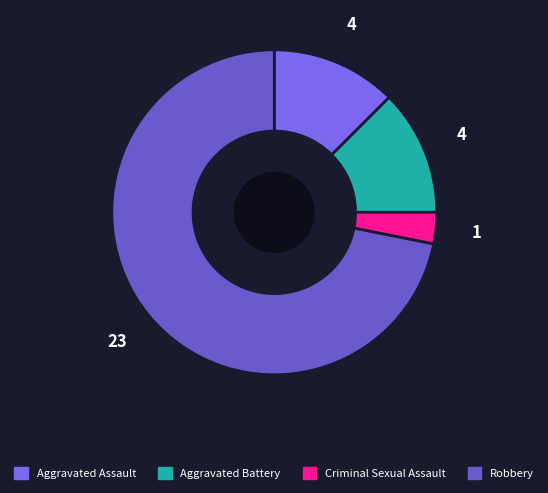

To the nearest percent, what is the average slice percentage?

25%